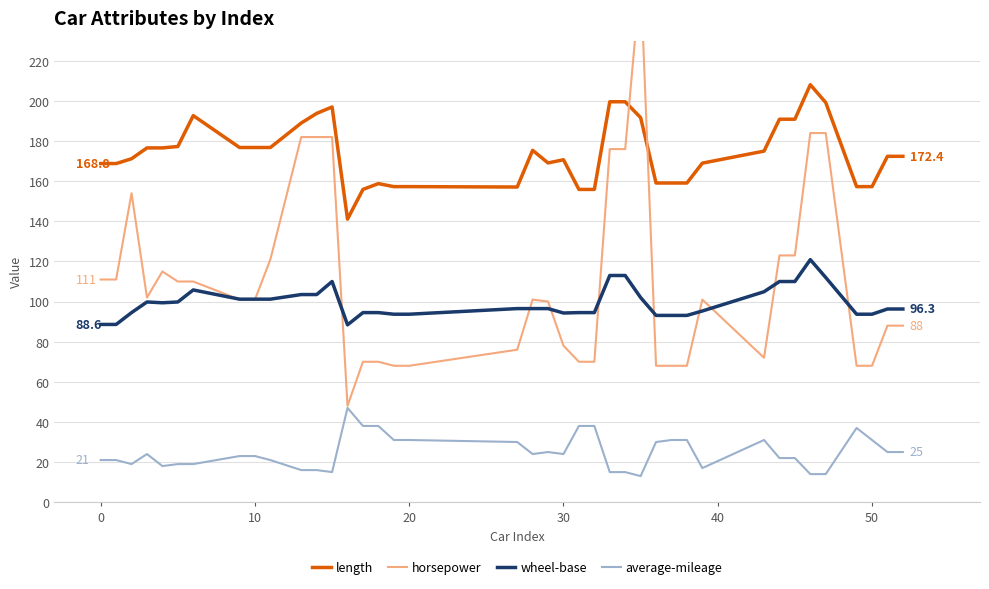

What is the highest value of the average-mileage series?

47.0